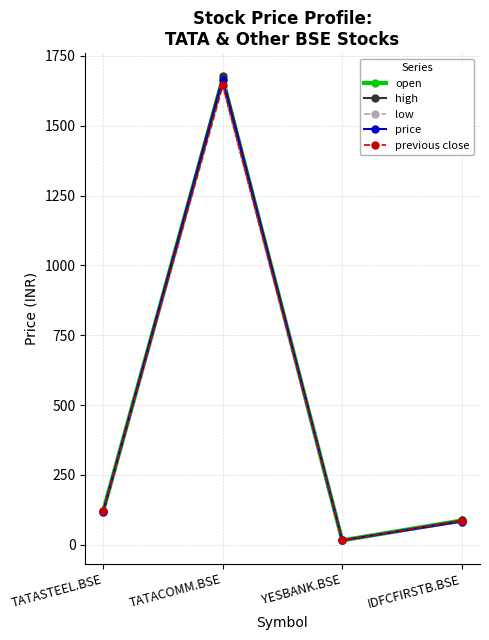

At how many categories does at least one series exceed 944?

1